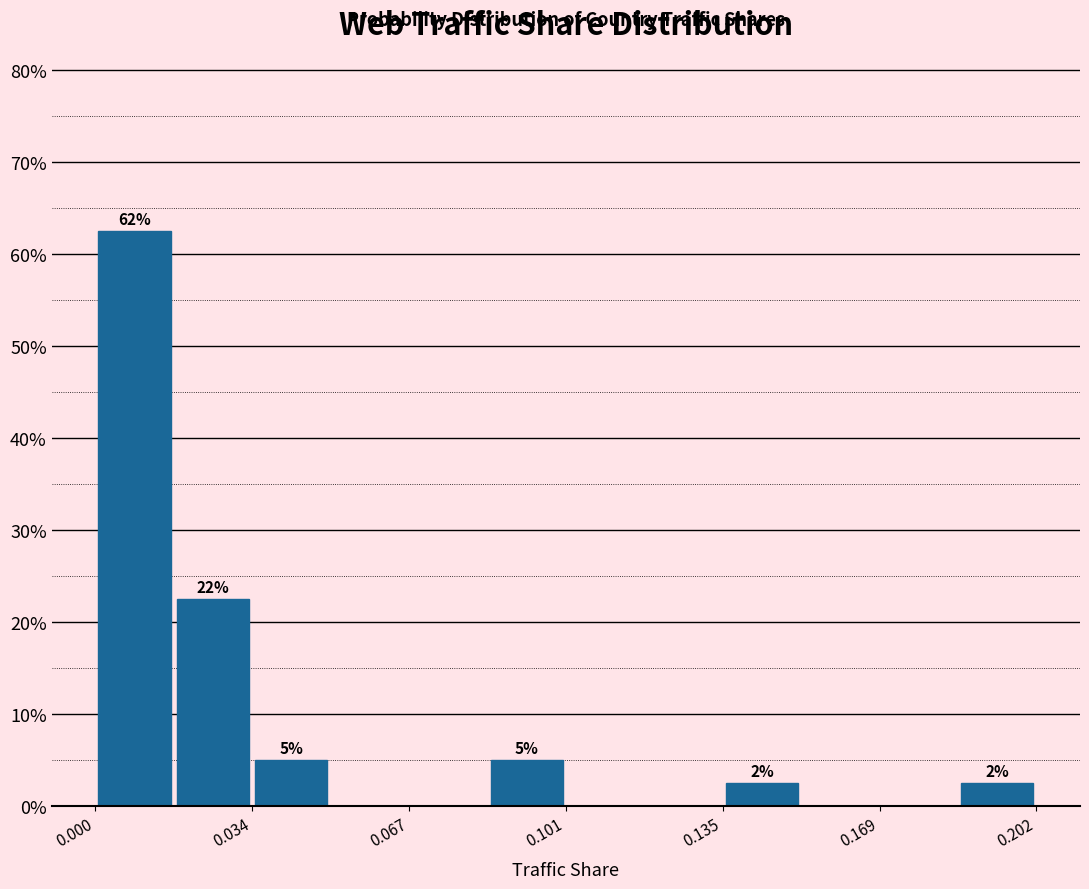

Around what value on the x-axis is the tallest bar? Give the approximate position of its centre, as read against the axis.

0.010